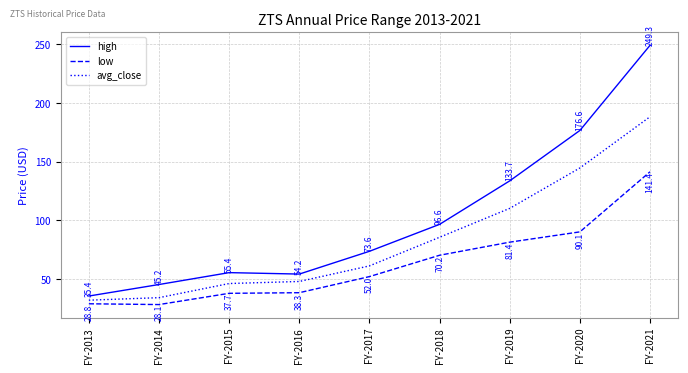

What is the difference between the maximum and minimum values in the low series?

113.3